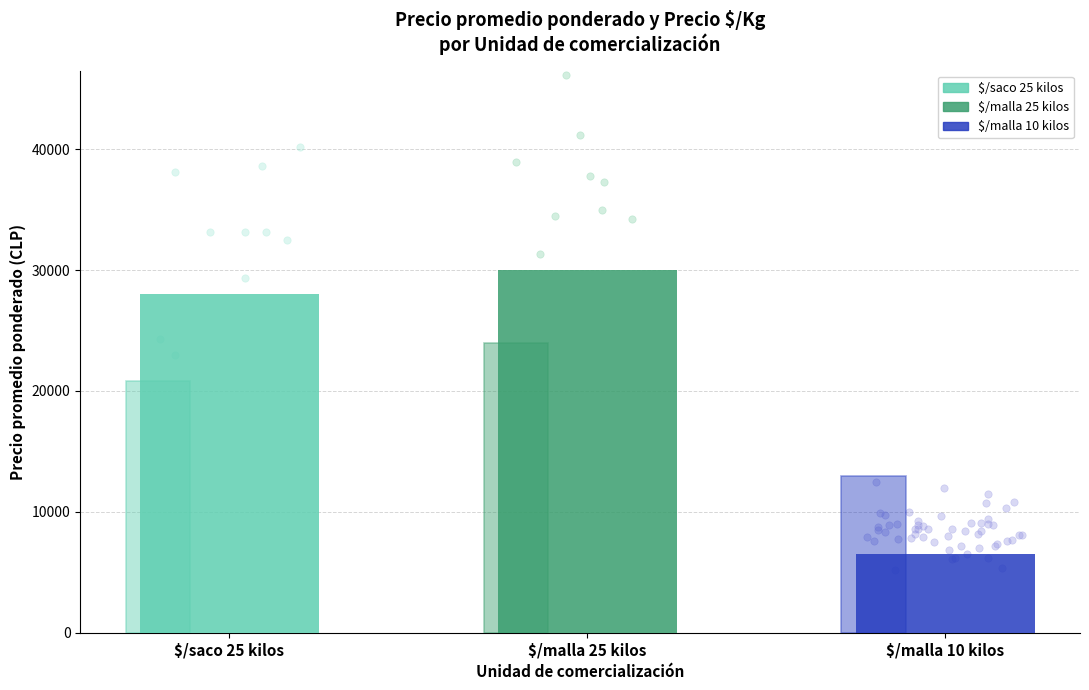

Which has a higher value, $/malla 10 kilos or $/malla 25 kilos?

$/malla 25 kilos